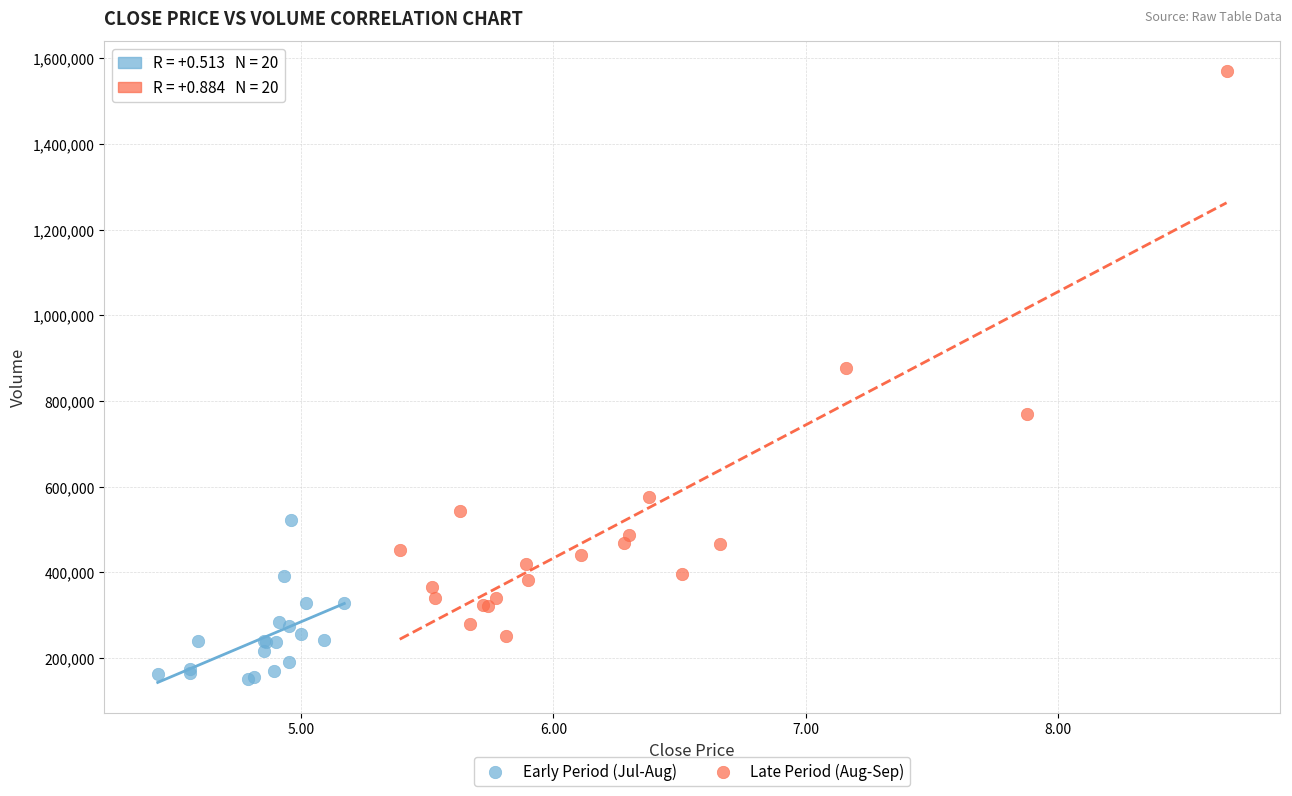

Which series contains the highest Y value?

Late Period (Aug-Sep)